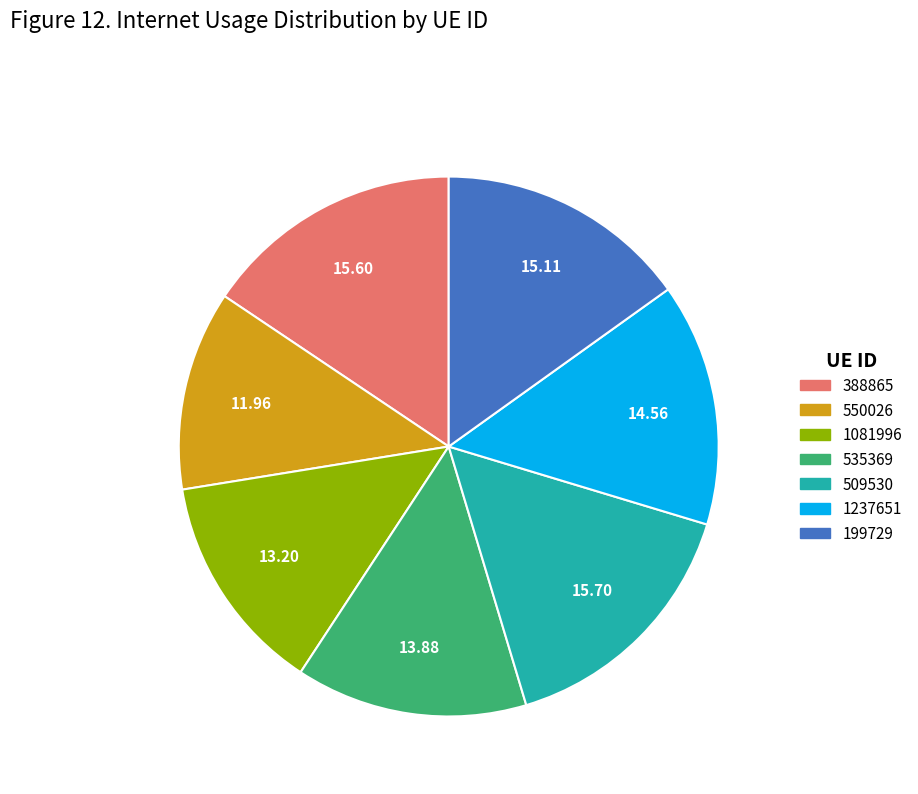

Which has a higher value, 199729 or 1081996?

199729